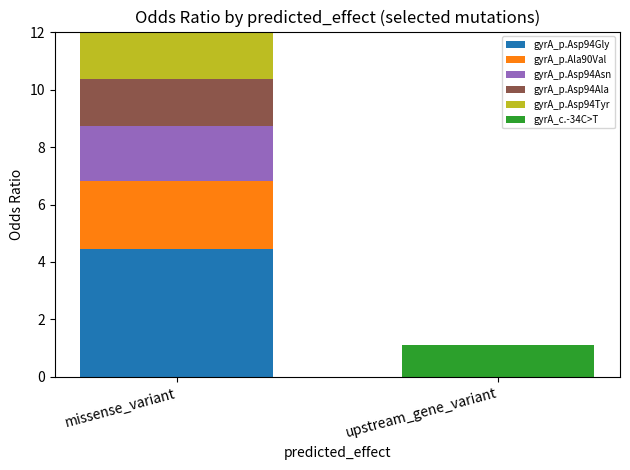

What value does the gyrA_p.Asp94Gly series have at missense_variant?

4.5